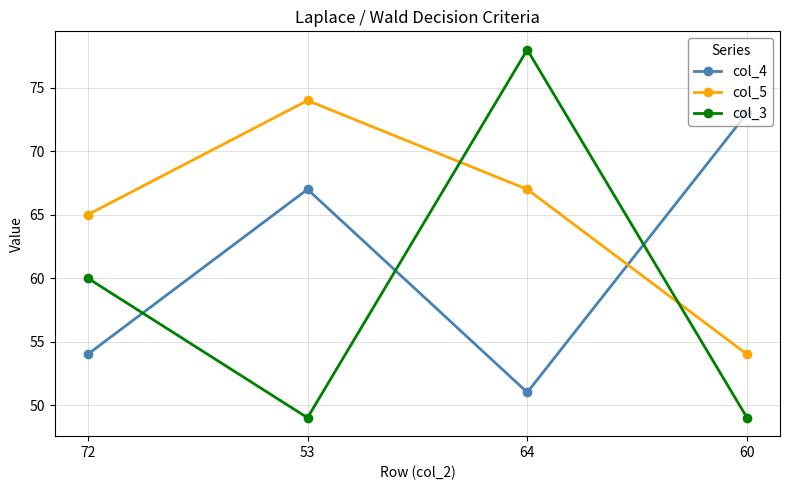

Where do col_5 and col_3 first cross each other?

53 and 64